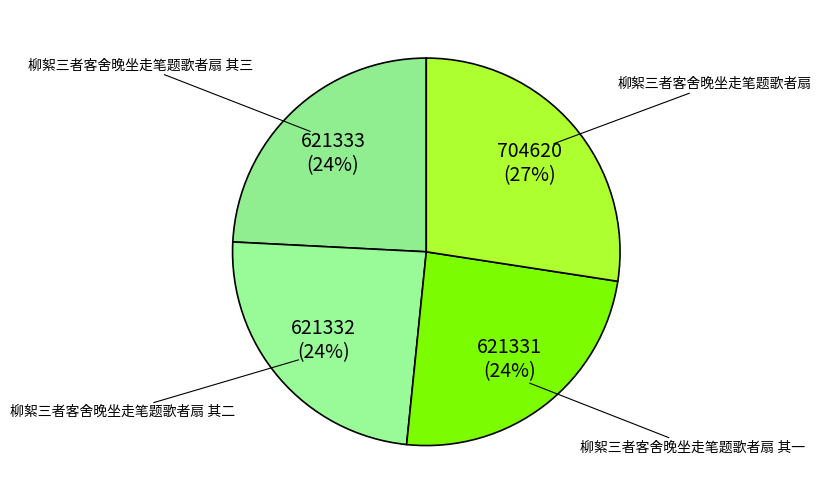

How many slices are in this pie chart?

4